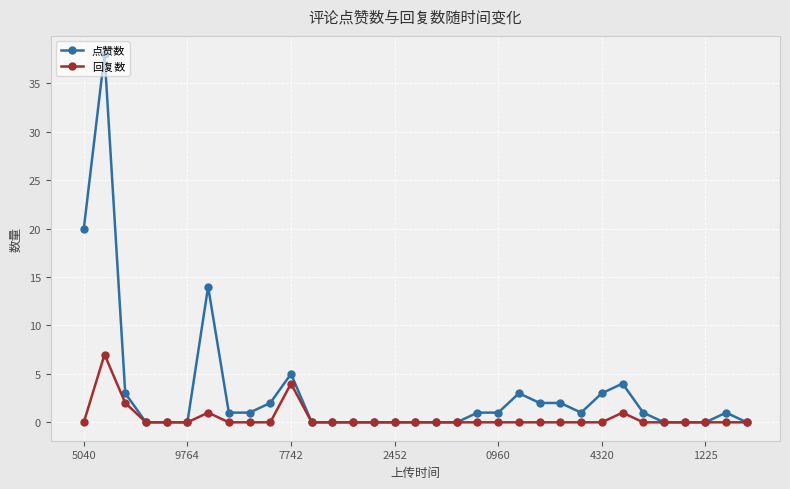

List the series in order of their peak value, highest first.

点赞数, 回复数